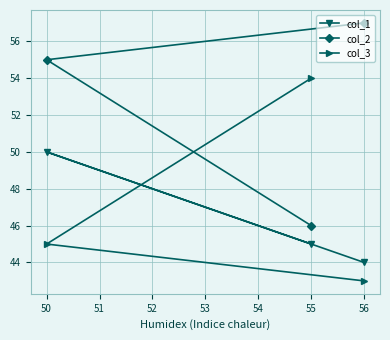

What is the difference between the col_2 values at 55 and 56?

11